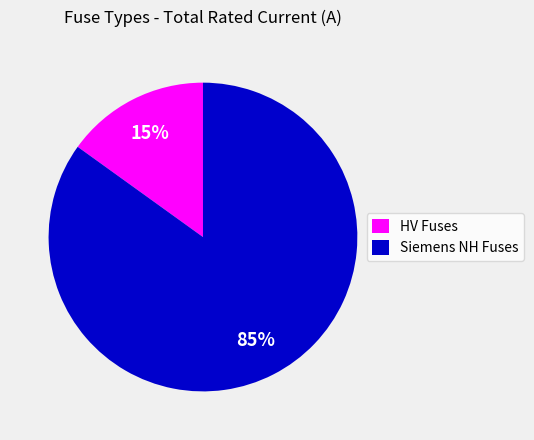

Which category has the smallest portion of the pie?

HV Fuses